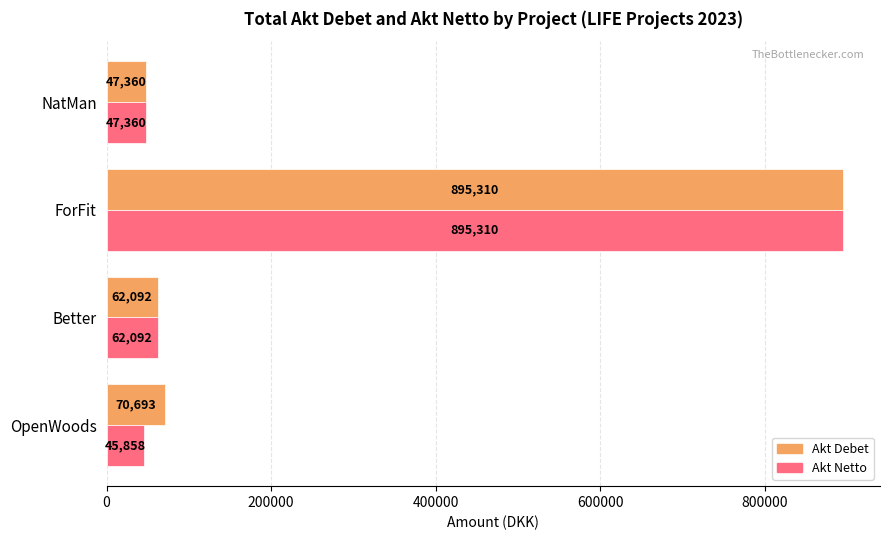

What is the maximum value for Akt Debet?

895309.5